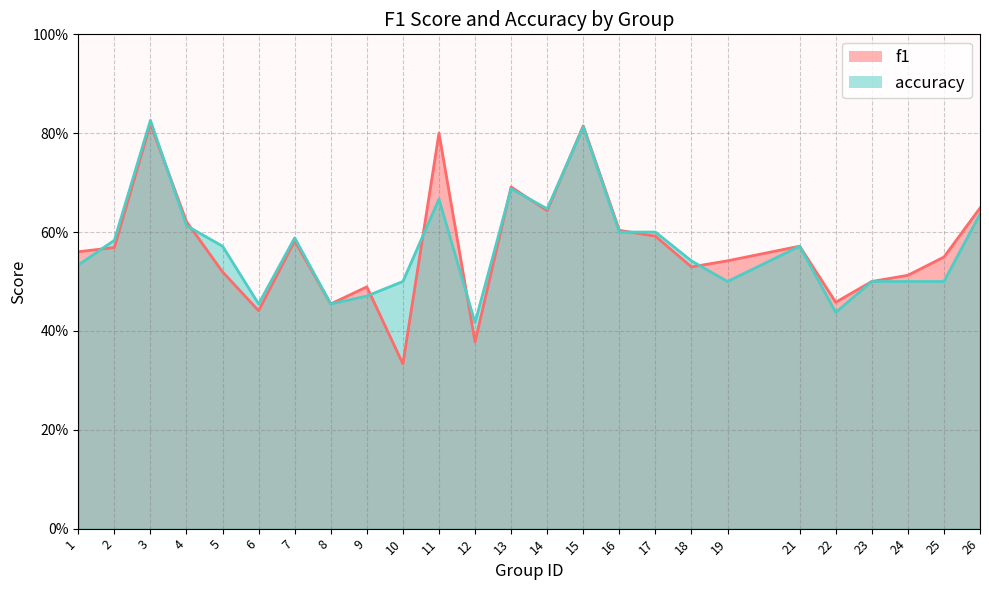

Which series has the largest total across all categories?

f1